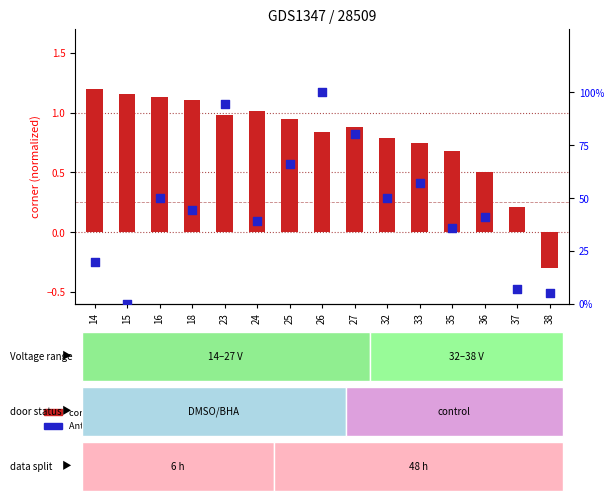

Which series has the largest total across all categories?

Antipinchforce (percentile)